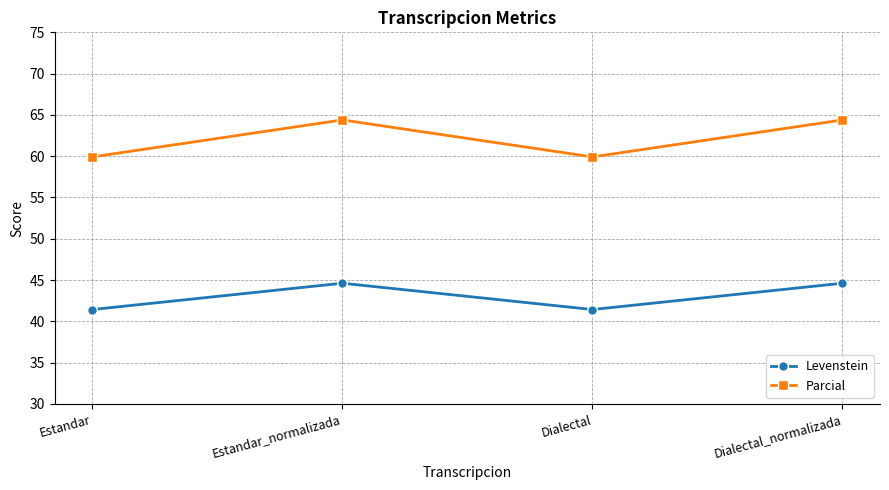

The Parcial series shows 59.9 at Estandar. True or false?

True